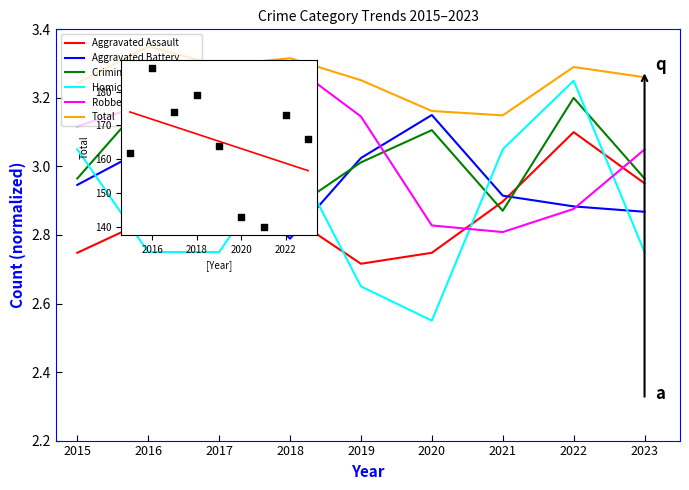

At which category is the sum across all series the highest?

2016